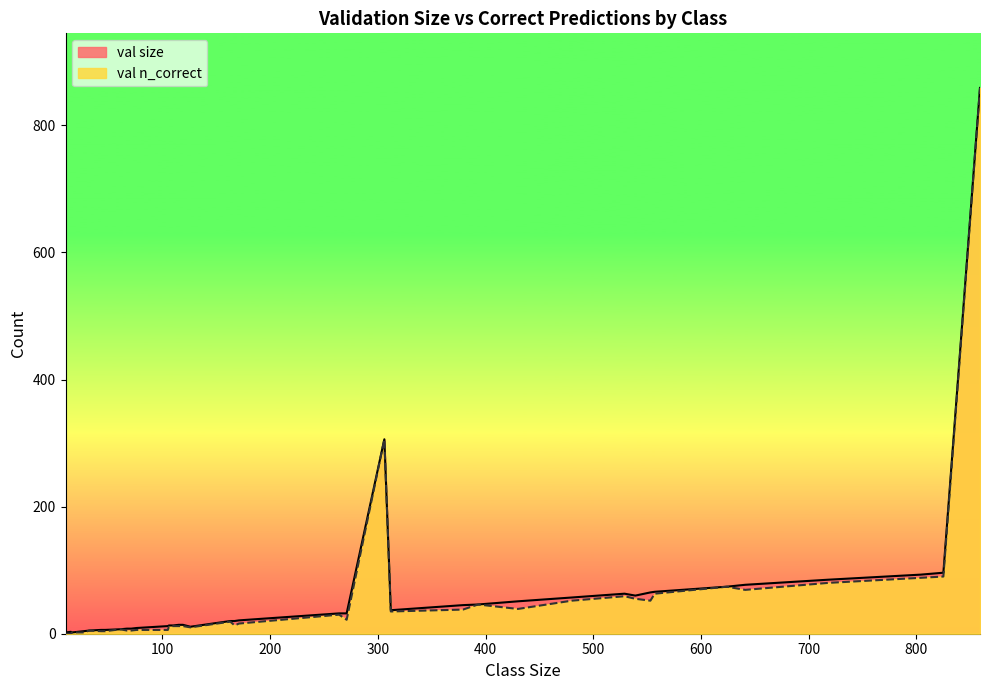

True or false: val n_correct has more than 1 interior local peaks.

True